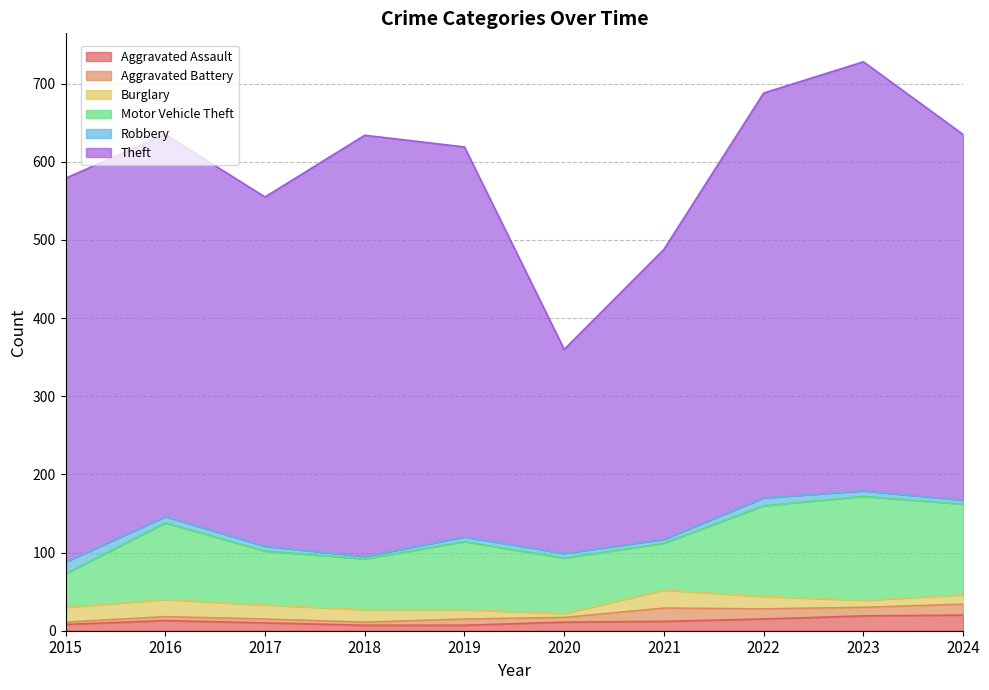

Where is the first local maximum for Motor Vehicle Theft?

2016